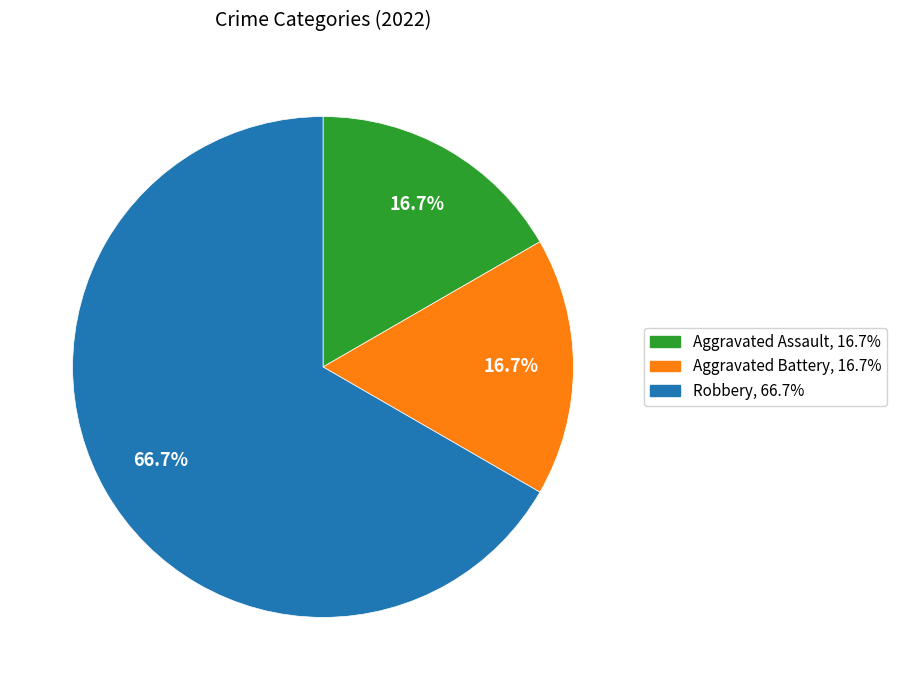

What is the largest slice in the pie chart?

Robbery